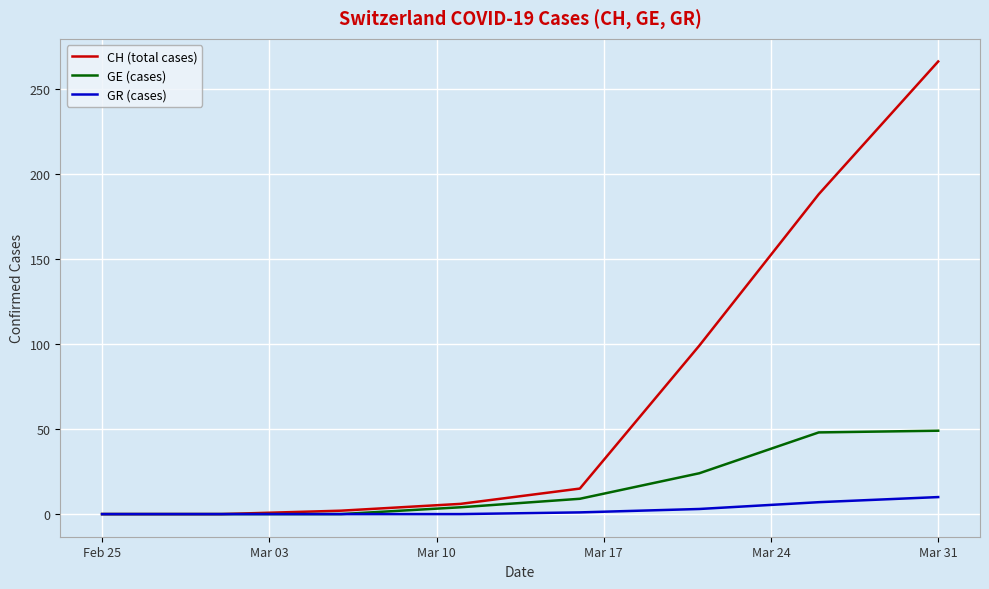

What is the sum of all CH (total cases) values?

2348.0